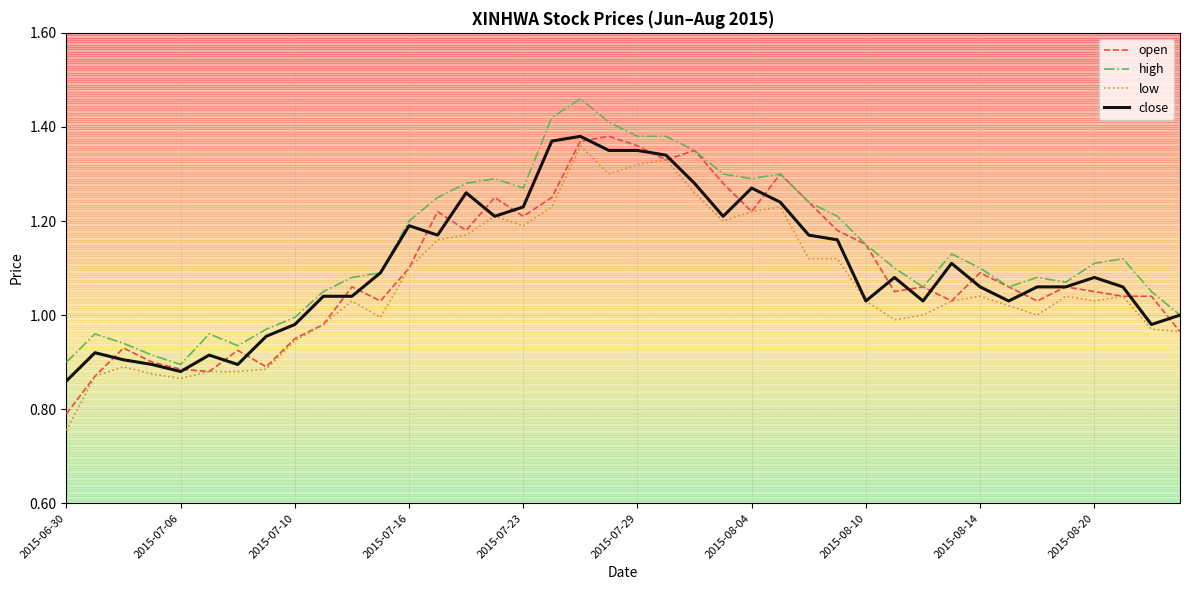

Which series has the largest total across all categories?

high